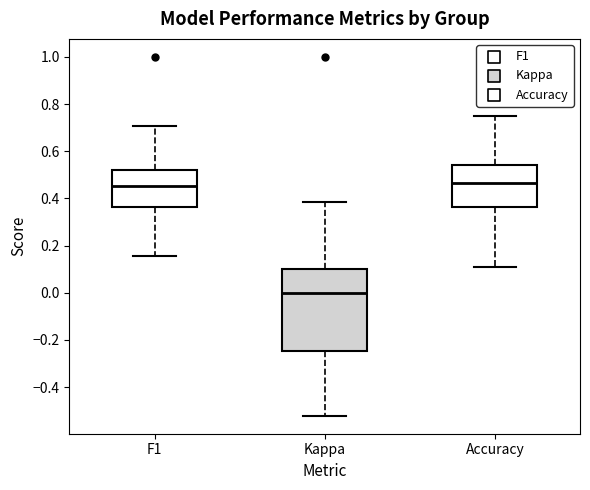

Where is the lower edge of the box for Kappa on the y-axis? The values are not printed on the chart, so give them approximately, as read against the axis.

-0.24